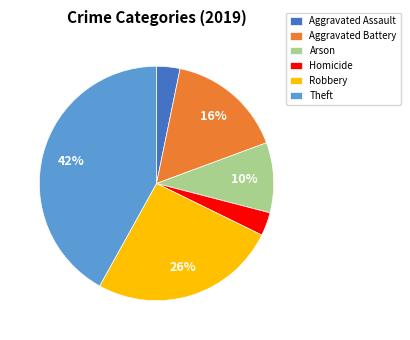

How many slices are in this pie chart?

6